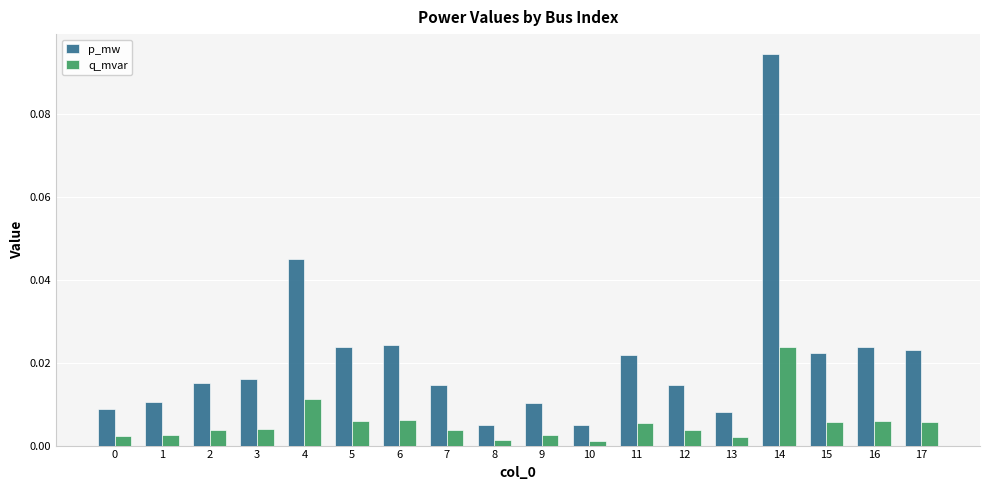

Which series has the largest range (max minus min)?

p_mw